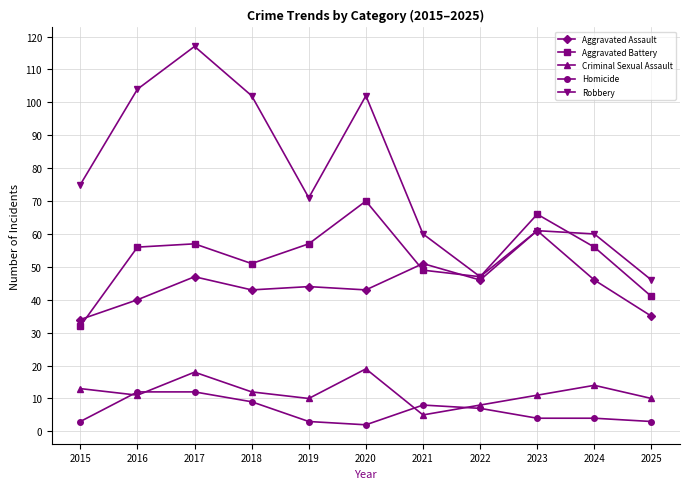

Which series has the widest spread of values?

Robbery